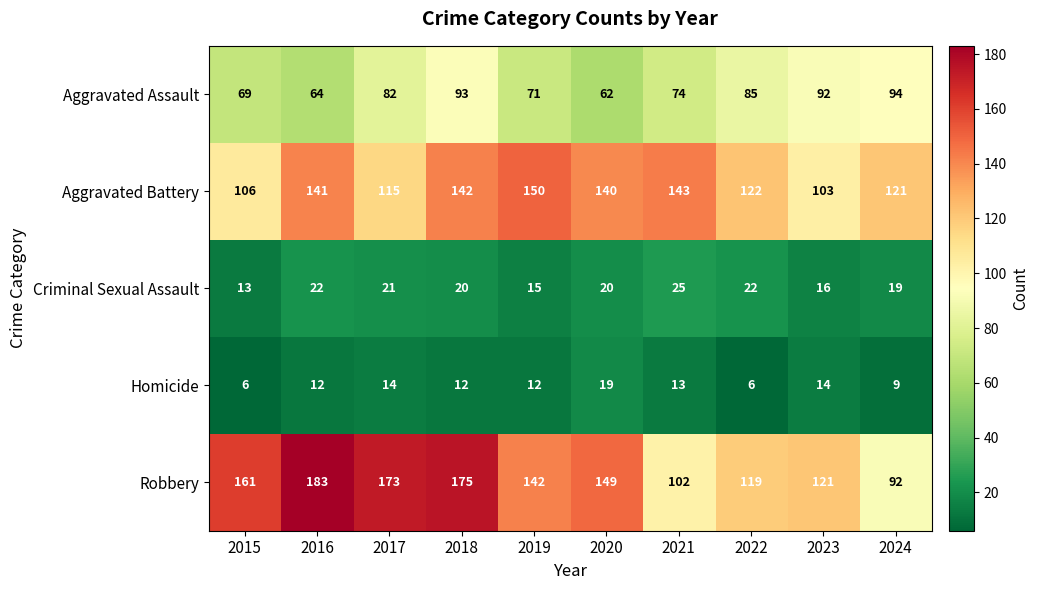

What is the average value of the Criminal Sexual Assault series?

19